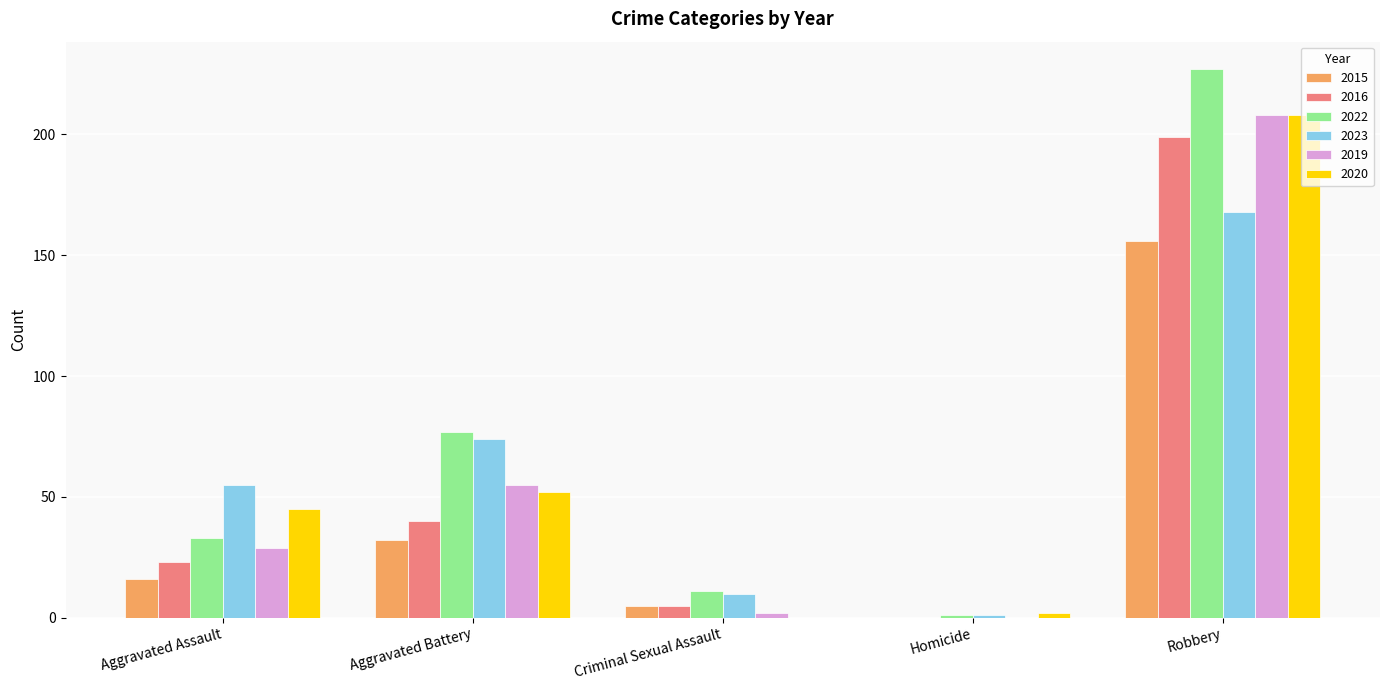

What is the sum of all 2016 values?

267